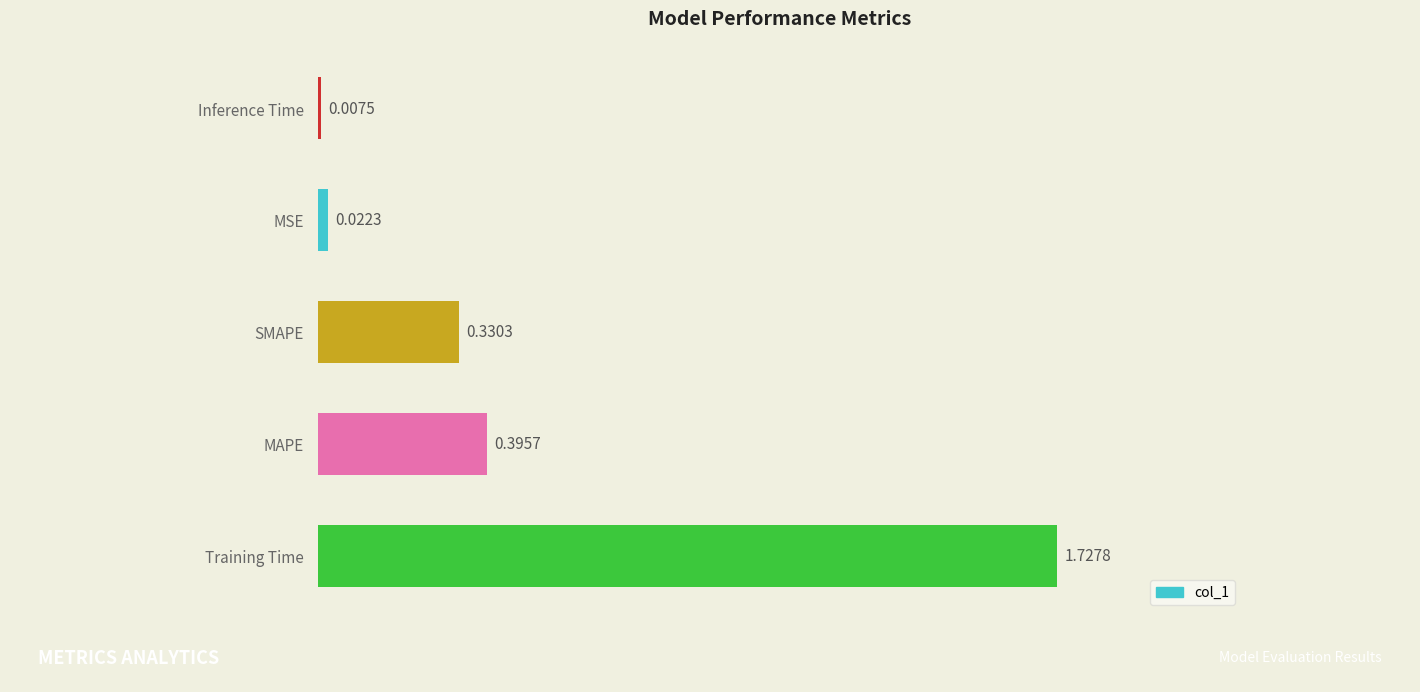

What is the change in value from Training Time to SMAPE?

-1.4